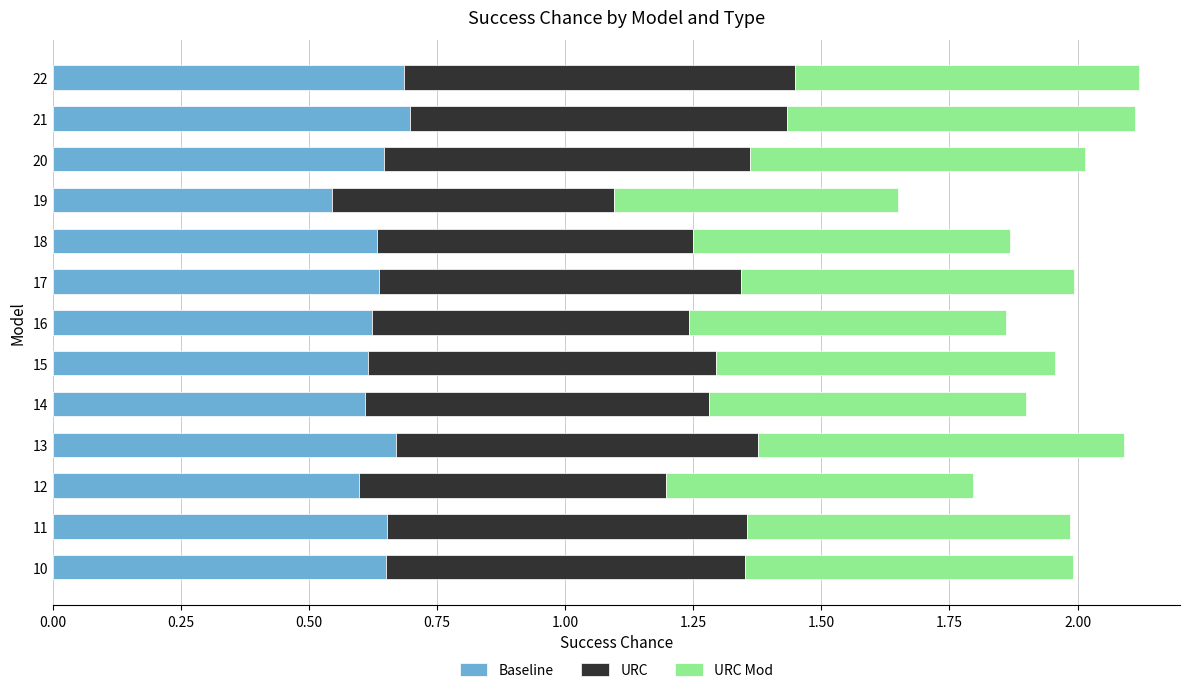

Count the Baseline values in the range 0 to 1.

13